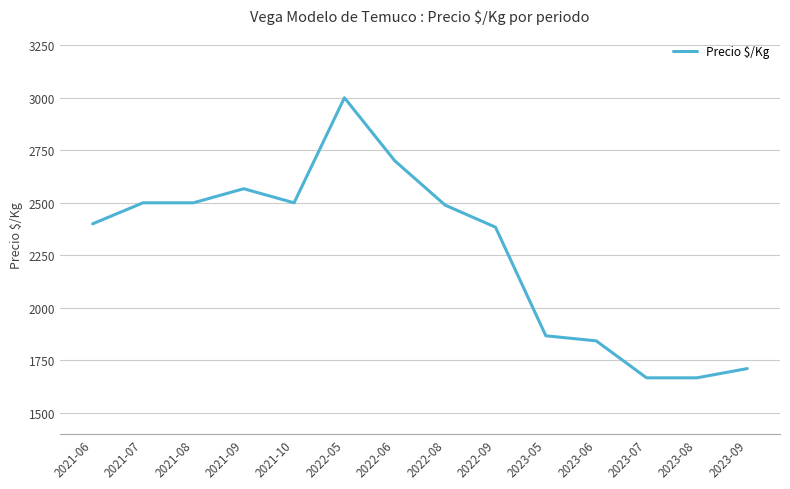

At which label is the value closest to 2333?

2022-09